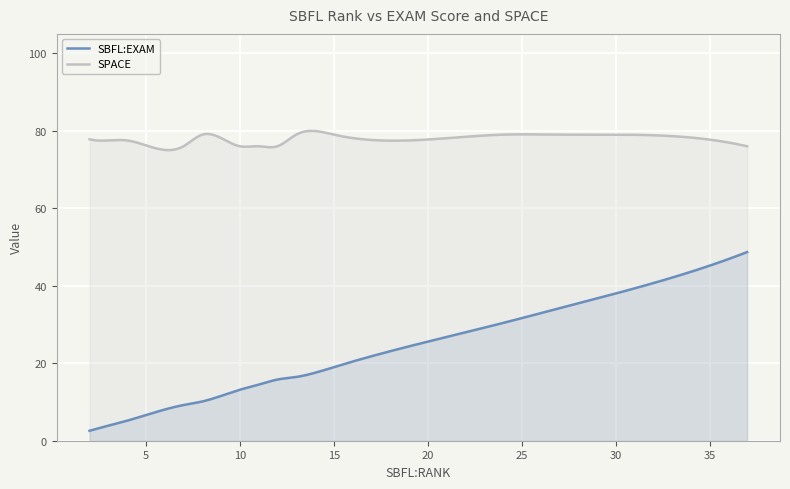

What is the difference between the maximum and minimum values in the SPACE series?

5.0